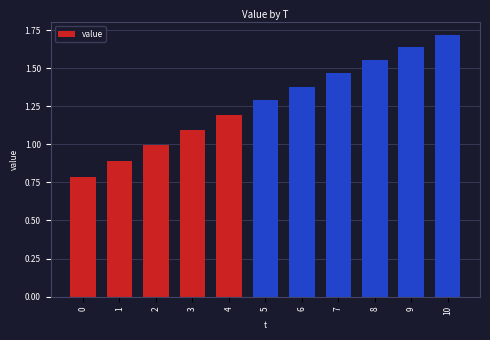

Count the number of categories in the chart.

11